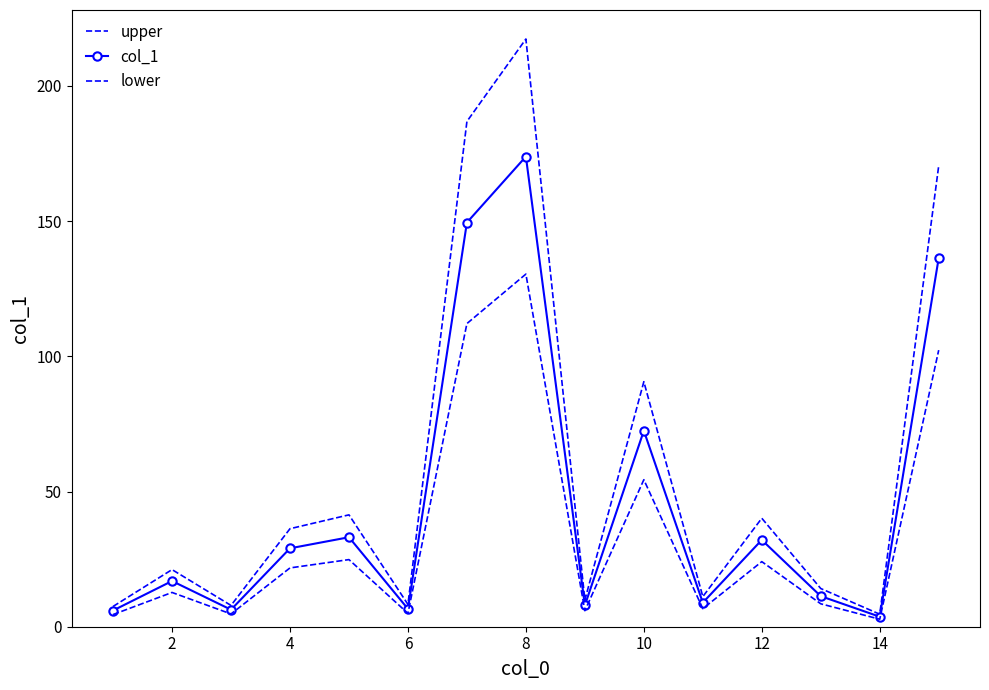

How many lines are shown in the chart?

3